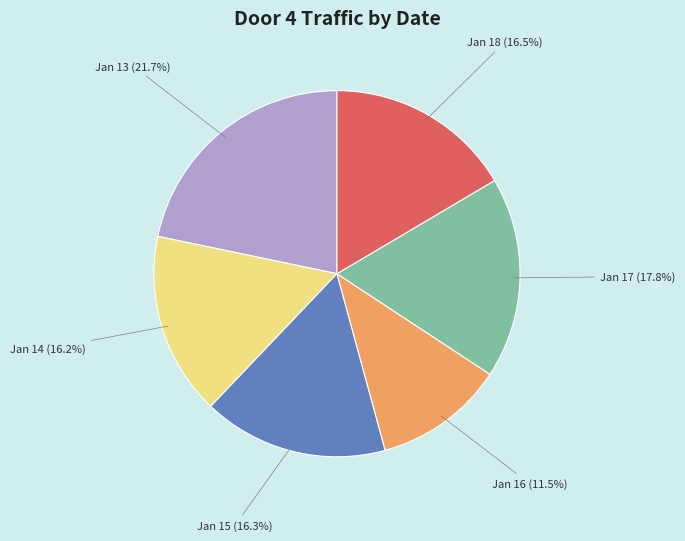

How much of the chart is everything except Jan 17 (17.8%)?

82.2%